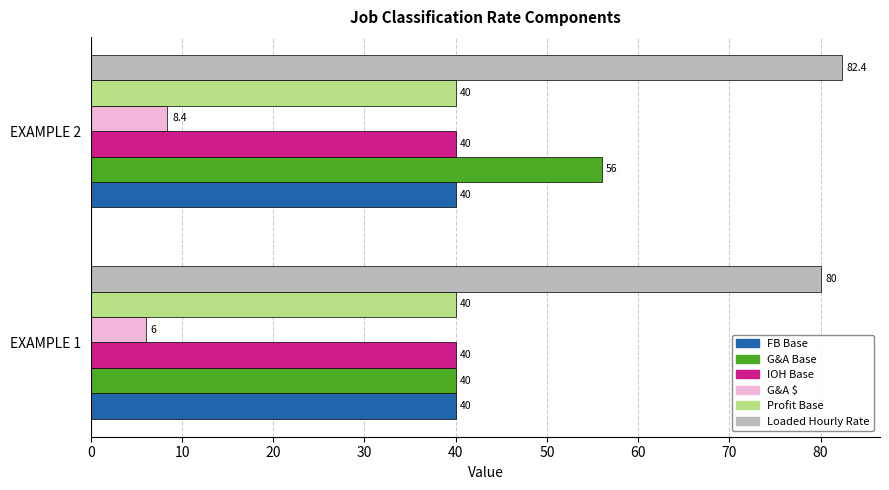

What is the spread (max minus min) of values at EXAMPLE 2?

74.0